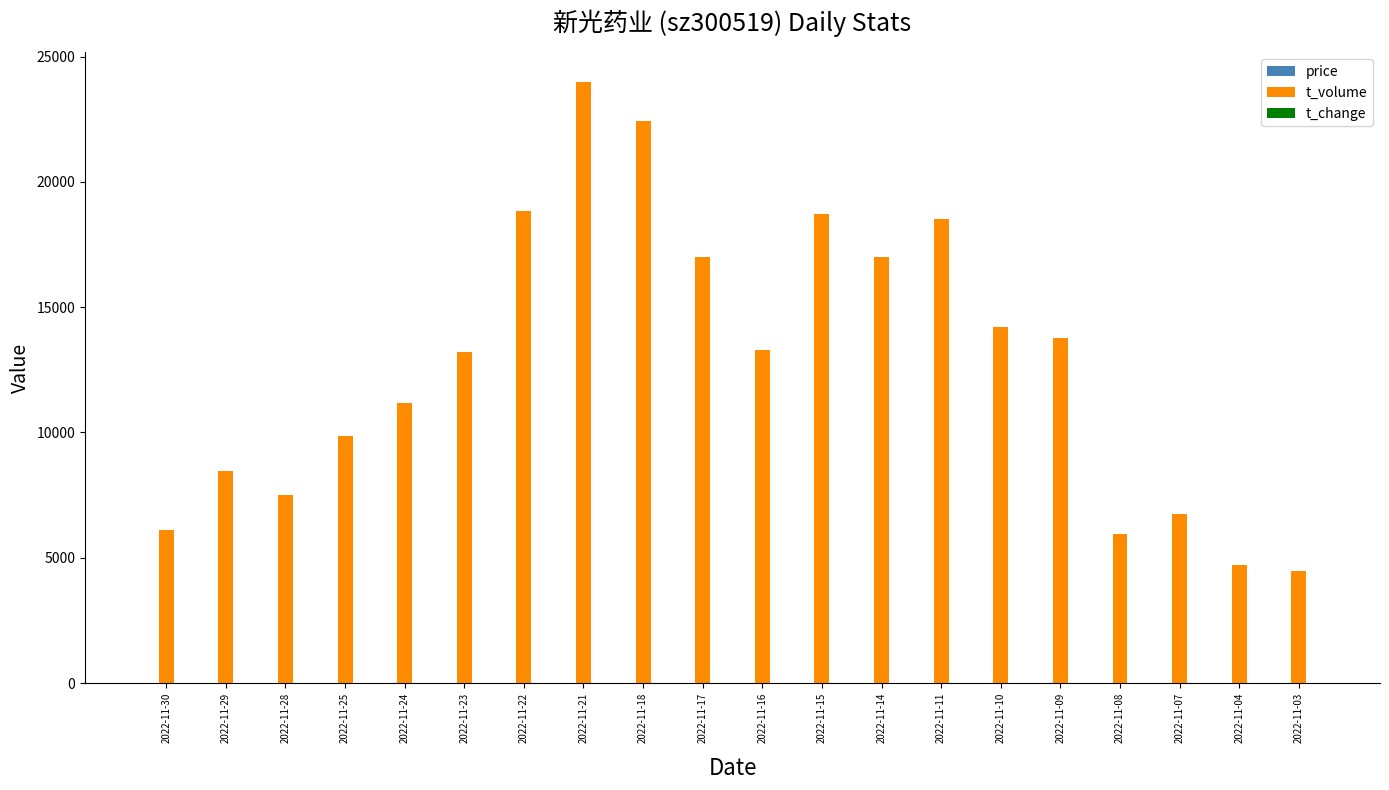

Which series has the widest spread of values?

t_volume